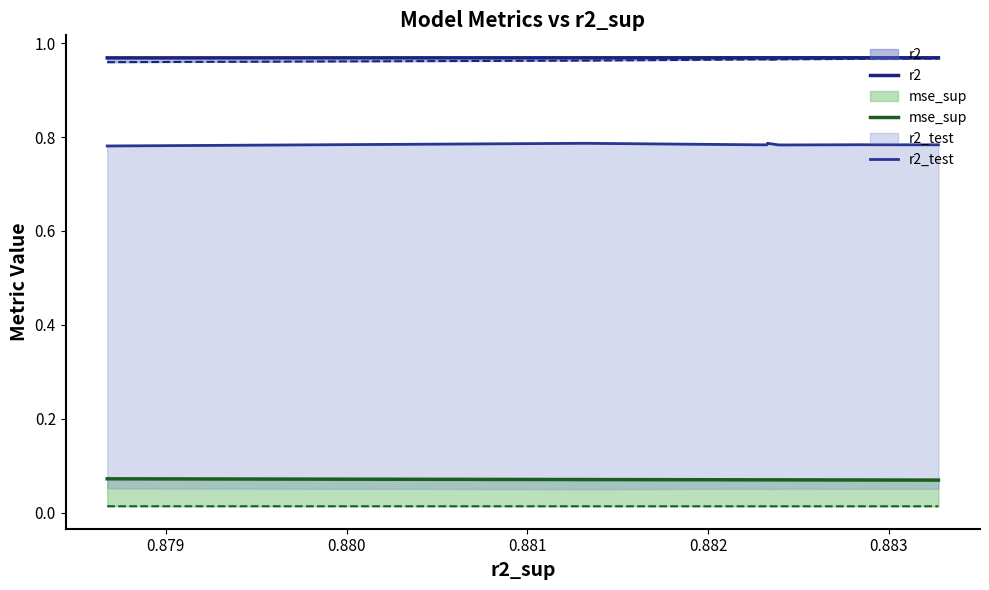

True or false: mse_sup and r2_test cross at least once.

False